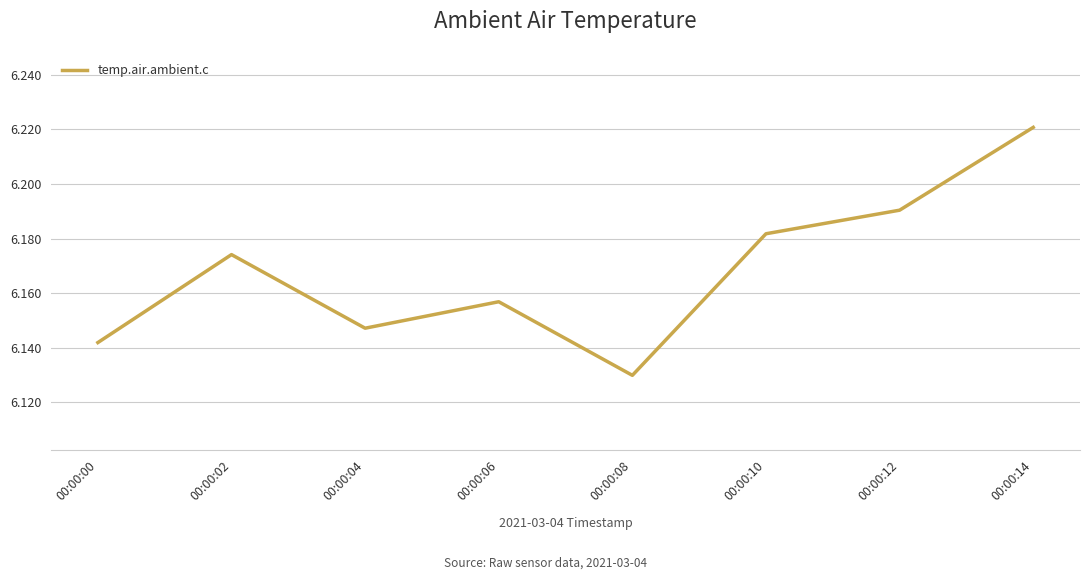

Is it true that the value at 00:00:00 is 10.6?

False